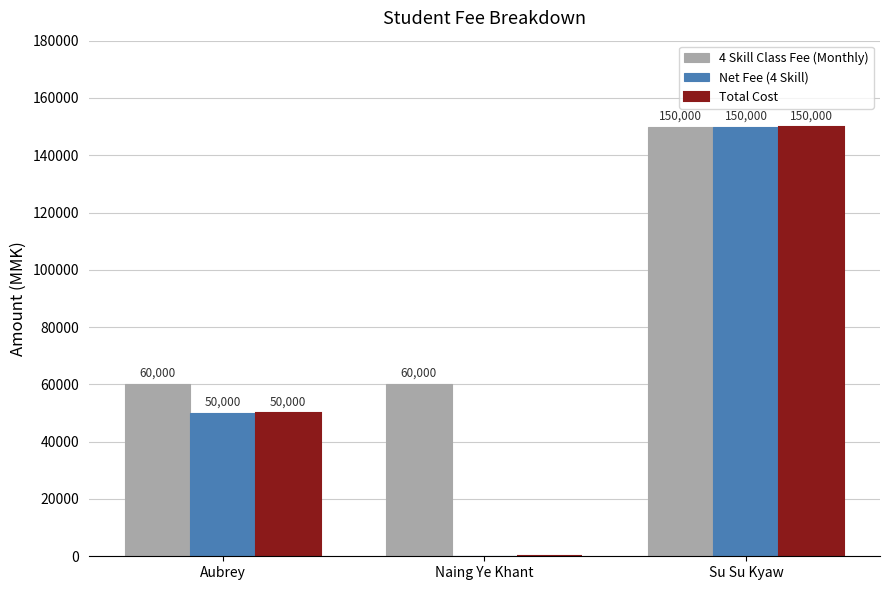

At which category is the sum across all series the highest?

Su Su Kyaw